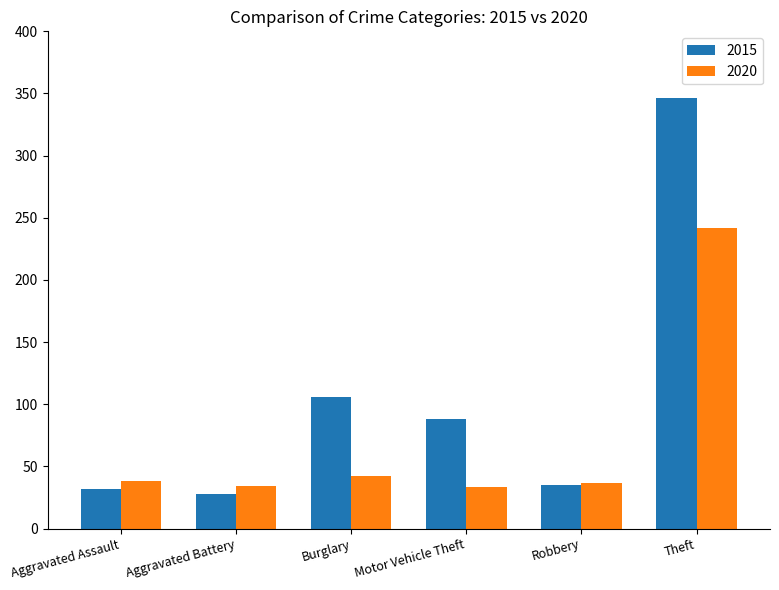

What is the total value across all series at Aggravated Assault?

70